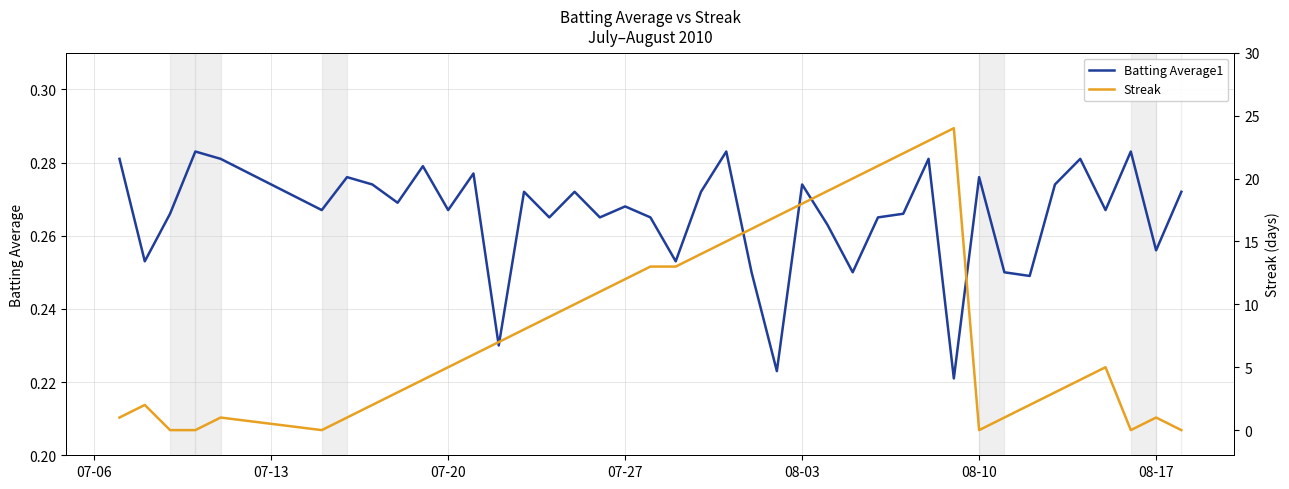

What is the difference between the second highest and second lowest values in the Streak series?

23.0